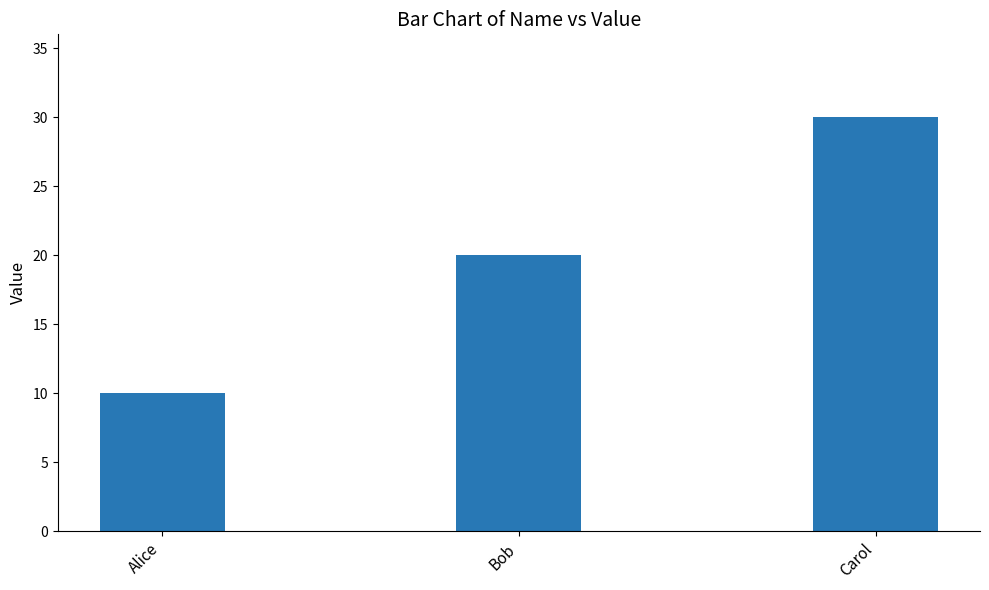

True or false: the data shows 20 at Bob.

True